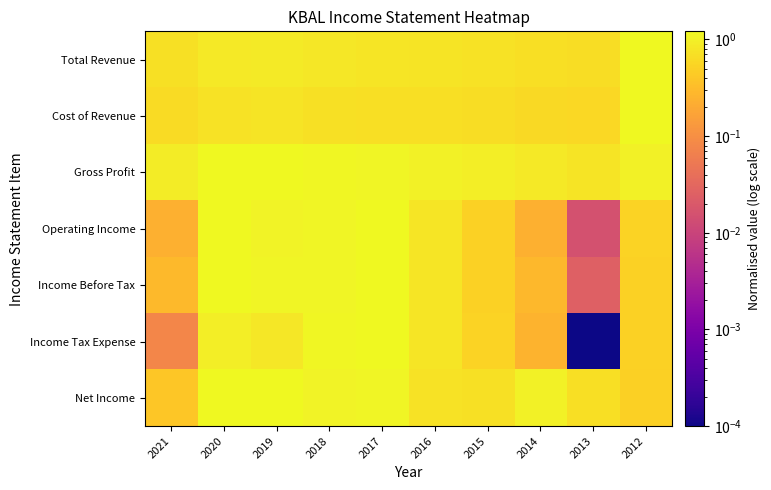

Between 2017 and 2015, which is larger?

2017